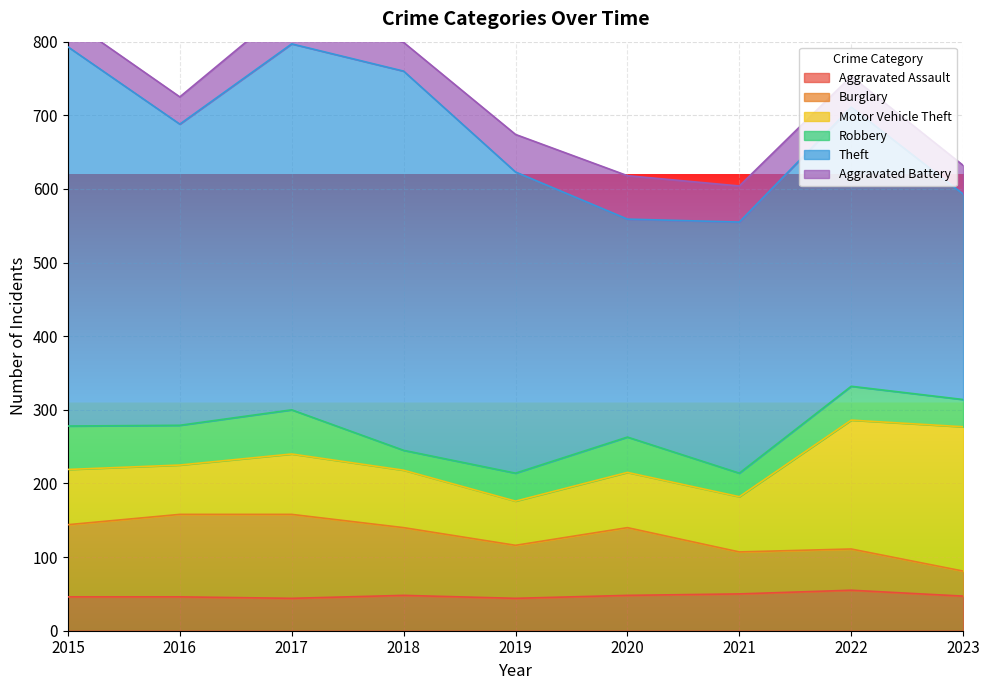

Does the chart display data point markers on the line(s)?

No